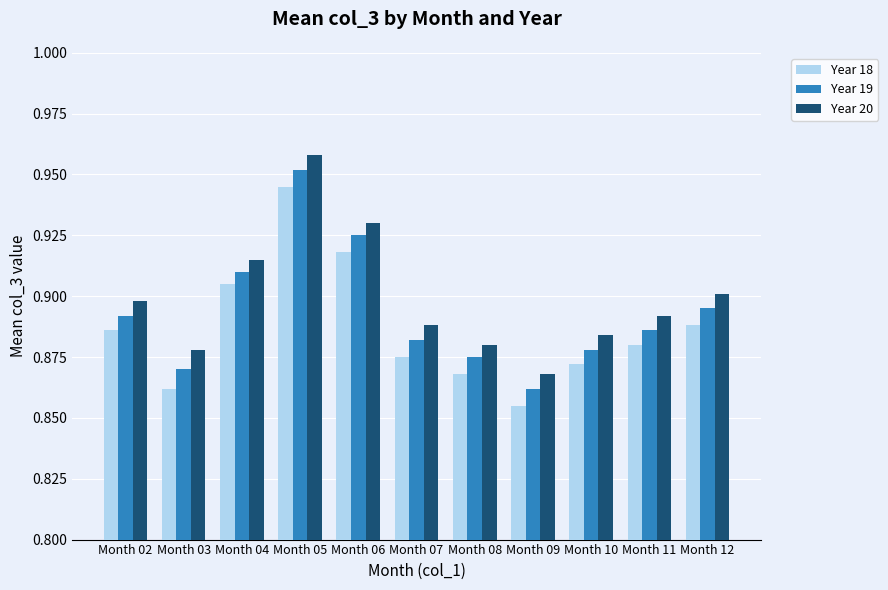

Rank the categories by Year 18 value from highest to lowest.

Month 05, Month 06, Month 04, Month 12, Month 02, Month 11, Month 07, Month 10, Month 08, Month 03, Month 09